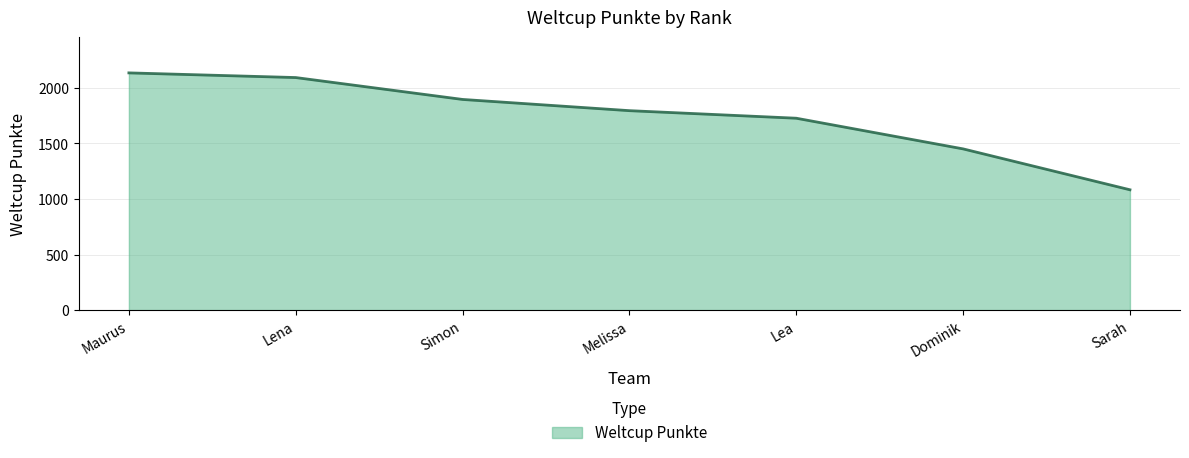

Reading left to right, transcribe all the data shown in this chart.

Maurus=2135	Lena=2093	Simon=1896	Melissa=1795	Lea=1727	Dominik=1451	Sarah=1083